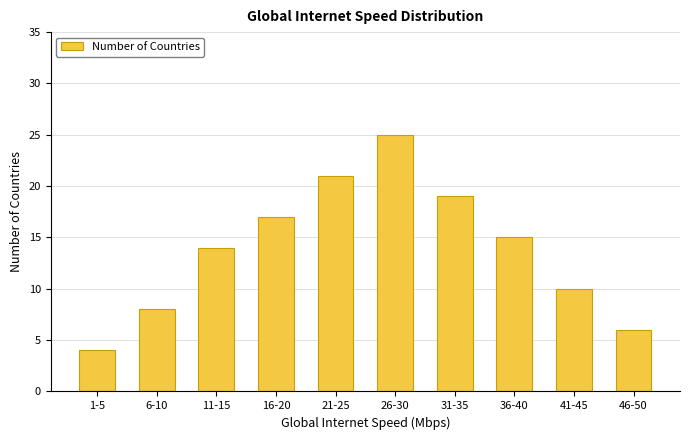

What position from the right is 11-15?

8